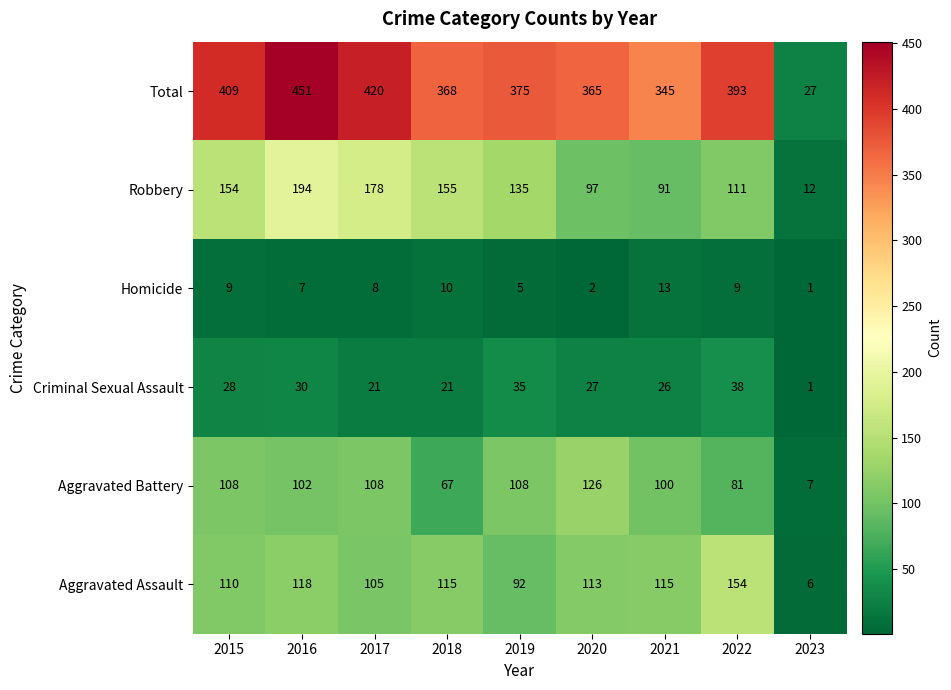

What is the sum of all Aggravated Battery values?

807